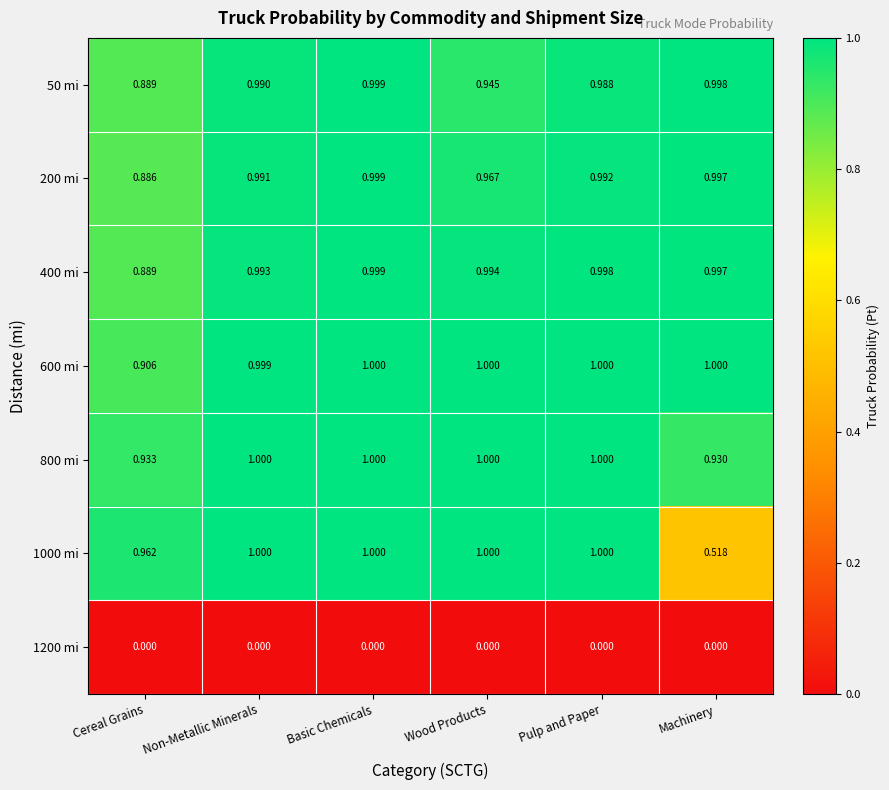

Rank the categories by 400 mi value from highest to lowest.

Basic Chemicals, Pulp and Paper, Machinery, Wood Products, Non-Metallic Minerals, Cereal Grains